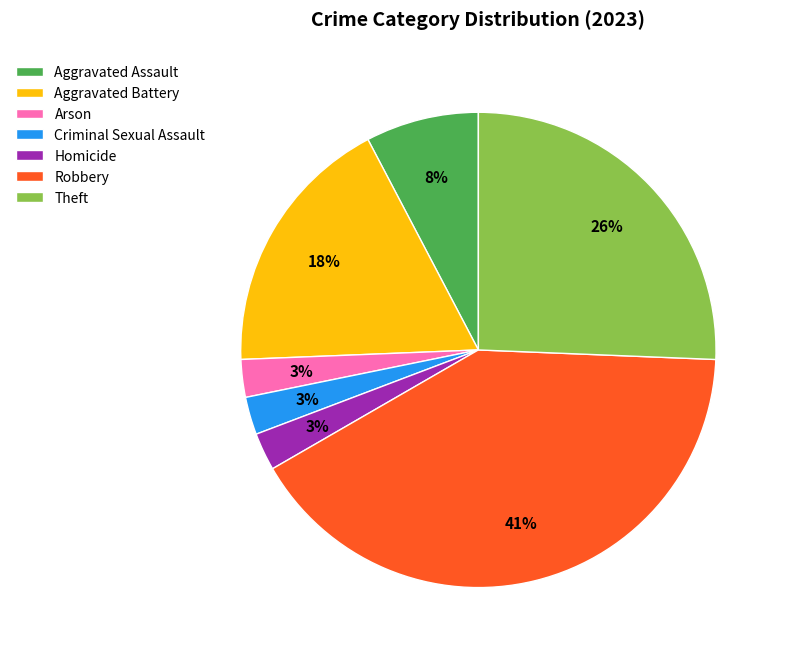

Which category has the biggest portion of the pie?

Robbery